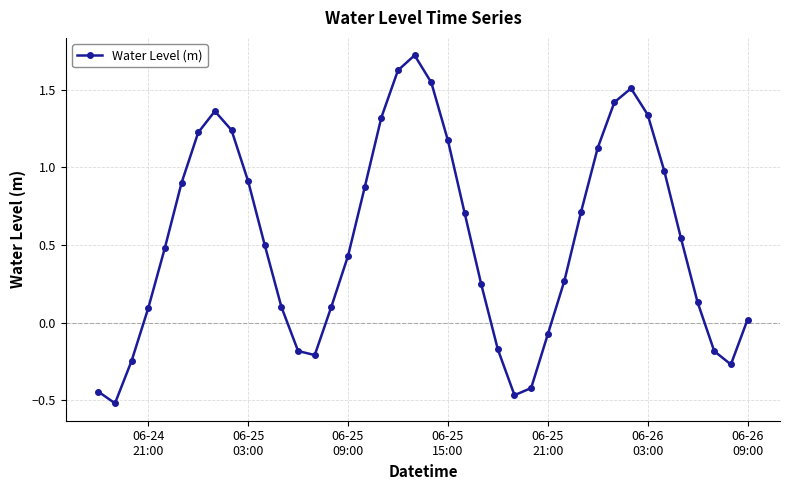

What is the sum of all values?

21.4